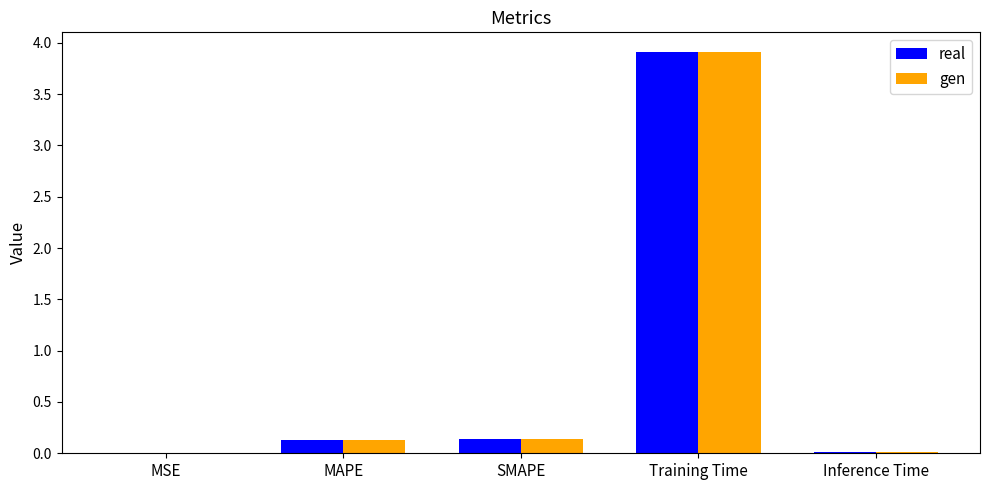

What is the total value across all series at Training Time?

7.8